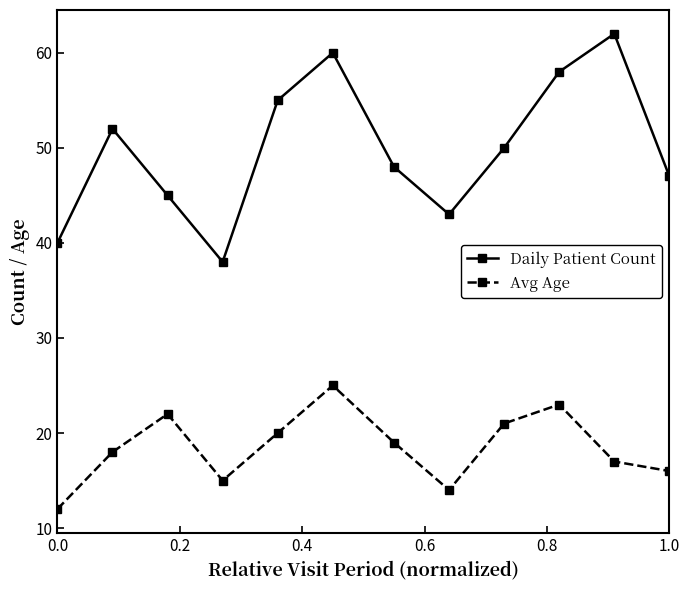

Reading left to right, what are all the values shown in this chart?

Daily Patient Count: 40	52	45	38	55	60	48	43	50	58	62	47
Avg Age: 12	18	22	15	20	25	19	14	21	23	17	16